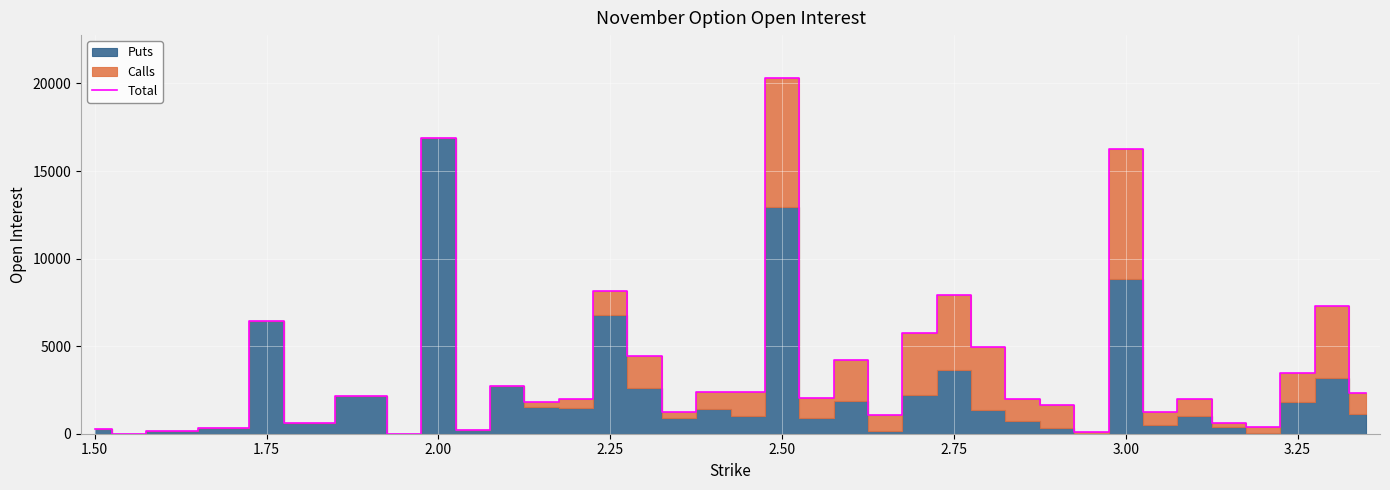

Count the number of categories in the chart.

36